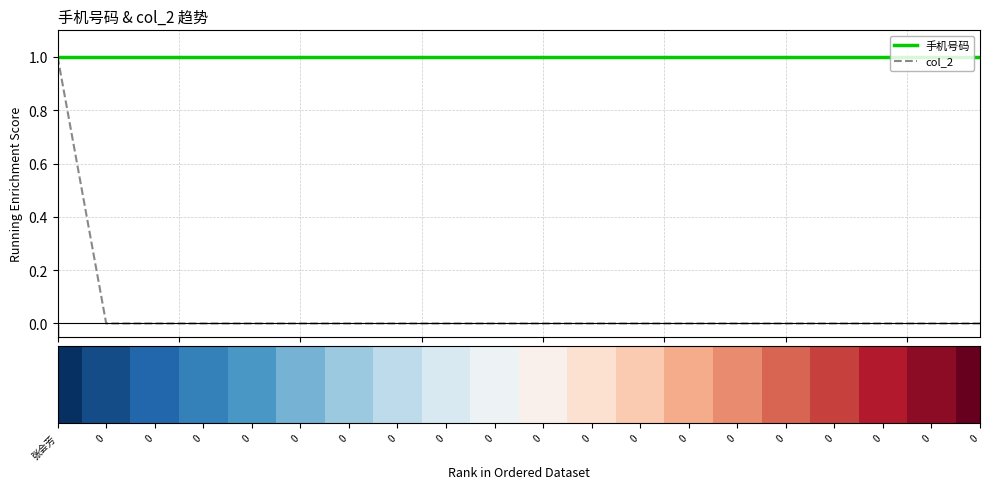

True or false: Ranked metric has a value of 2 at 0.

False